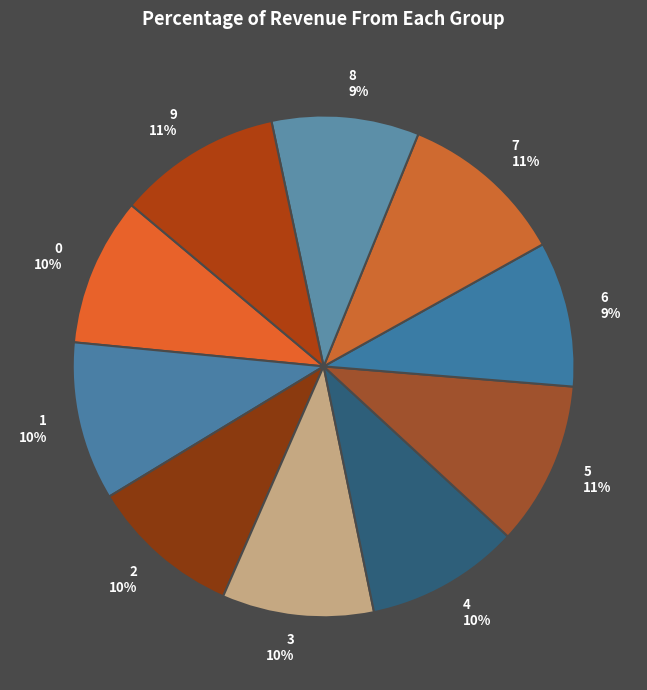

Is it true that 6 9% is 20% of the pie?

False